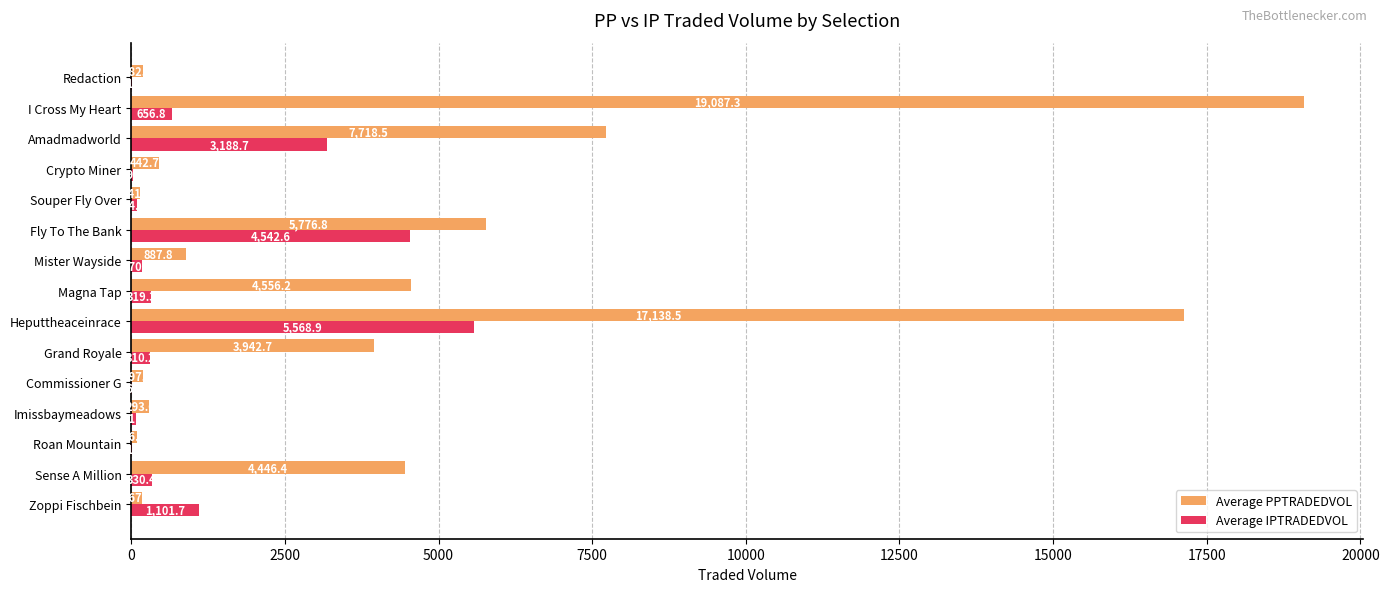

Which series has the largest total across all categories?

Average PPTRADEDVOL